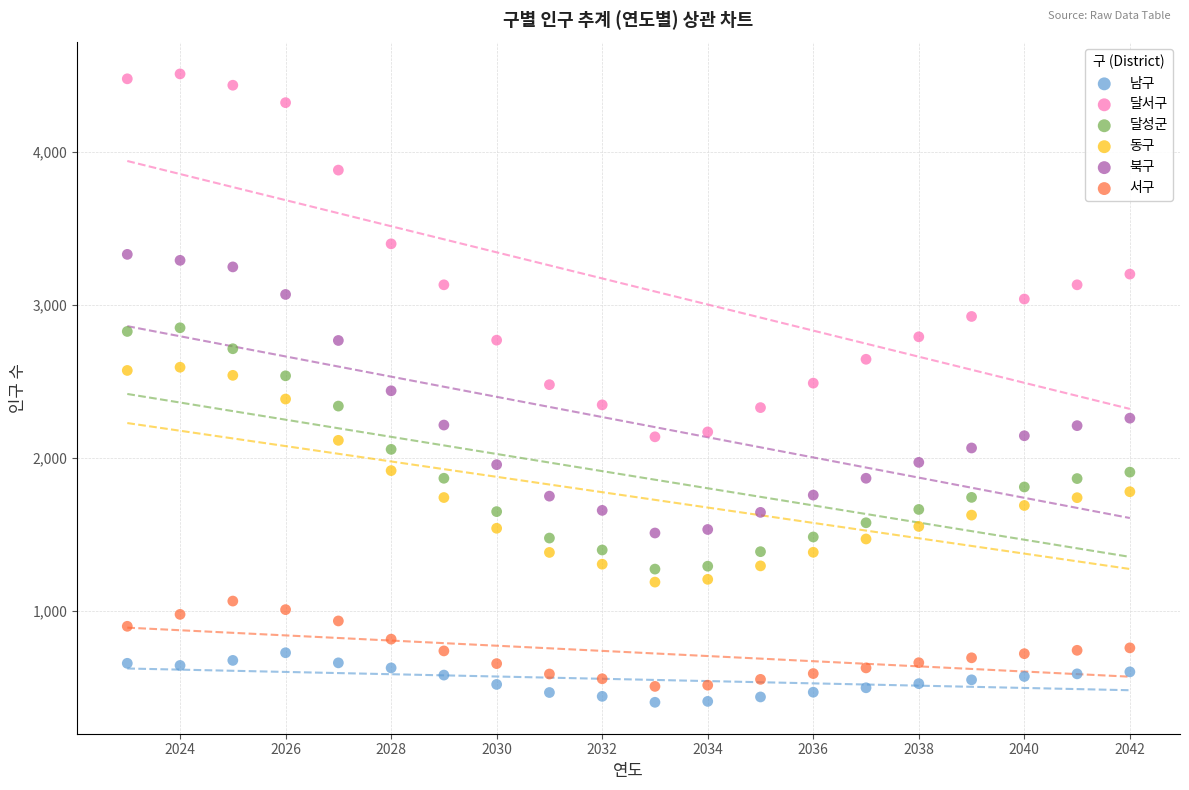

Across all data points, what is the range of Y values (max minus min)?

4109